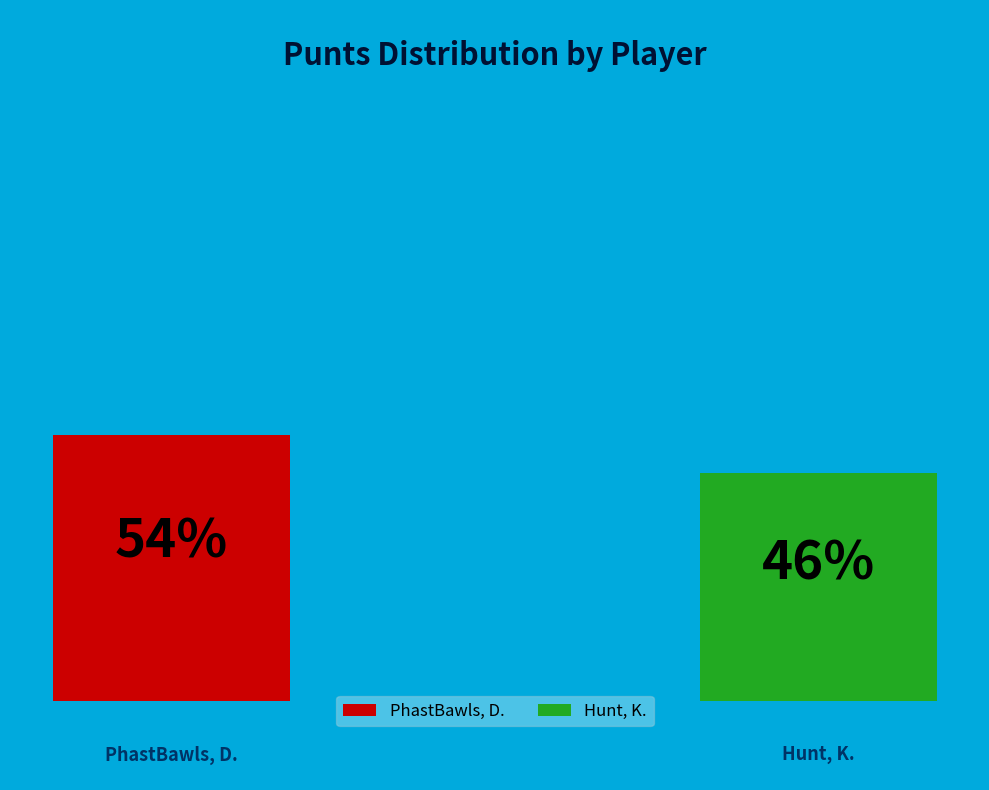

Which category has the biggest portion of the pie?

PhastBawls, D.